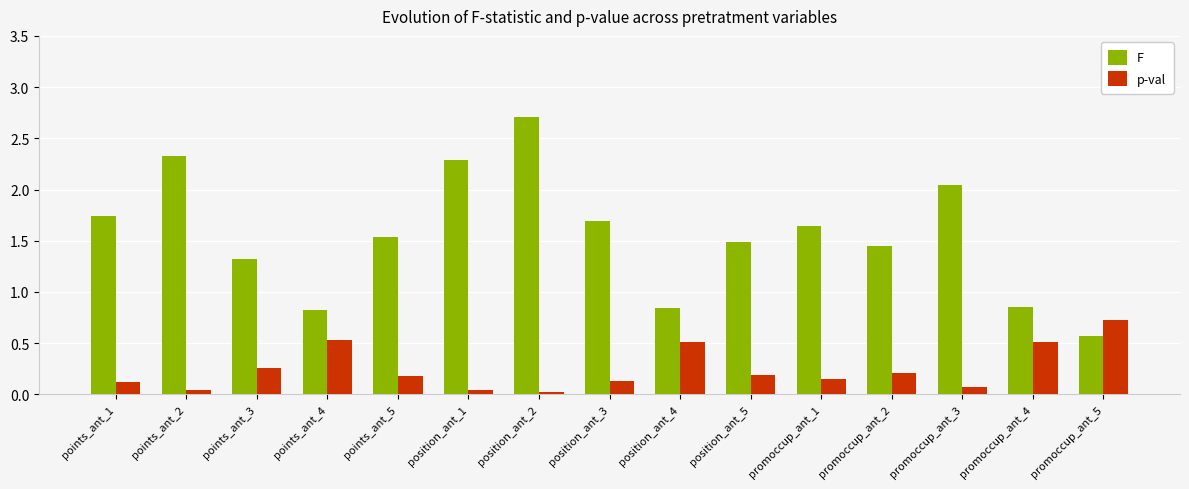

How many bars are there in each group?

2